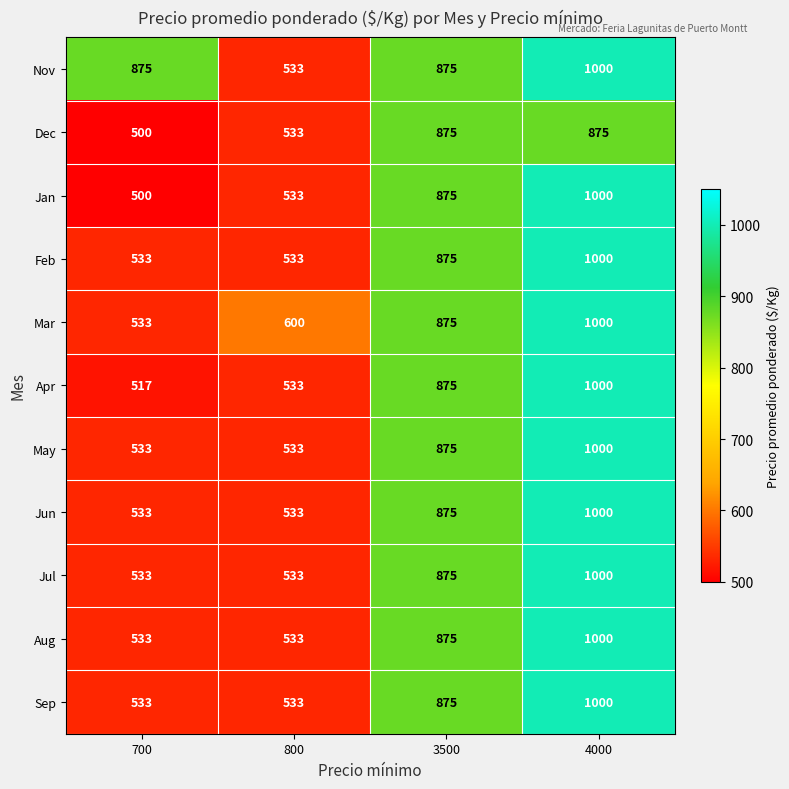

What is the average value of the Jul series?

735